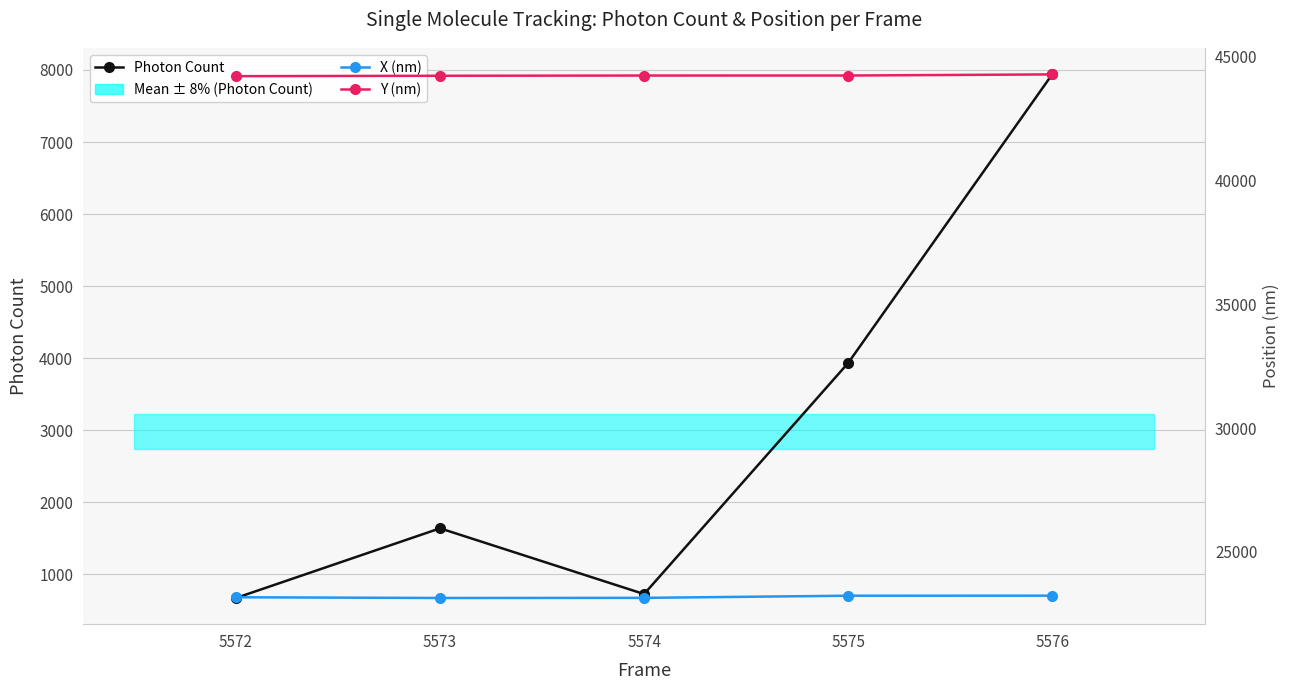

True or false: Photon Count and Y (nm) intersect in this chart.

False